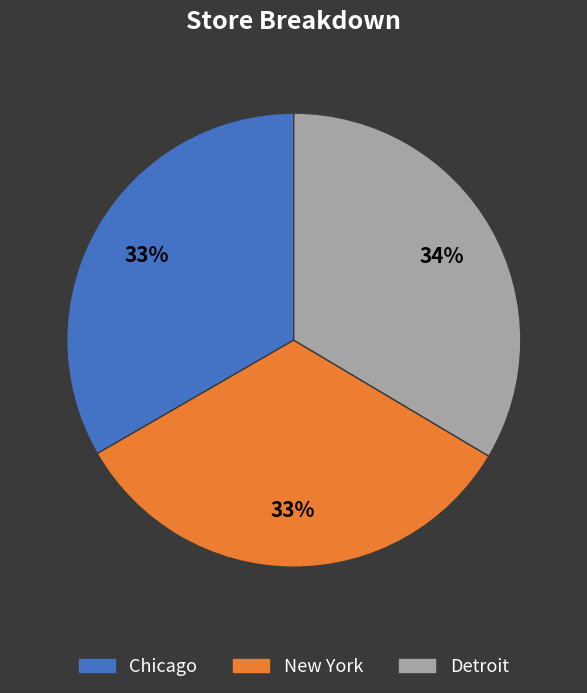

How many segments does this pie chart have?

3